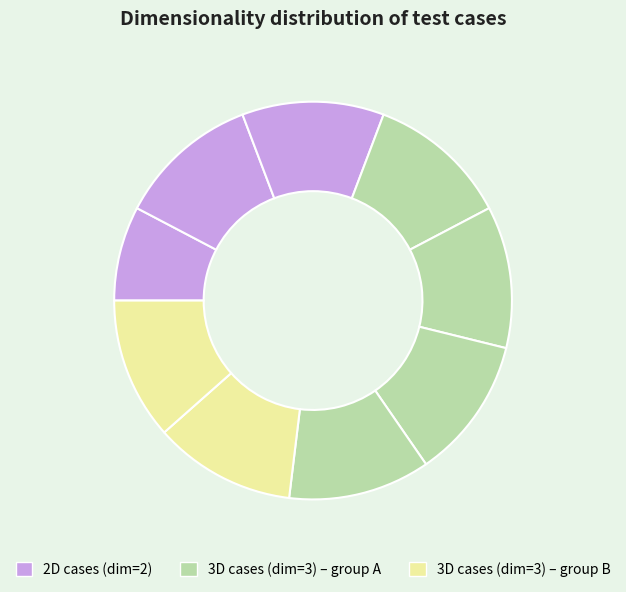

How many segments does this pie chart have?

9